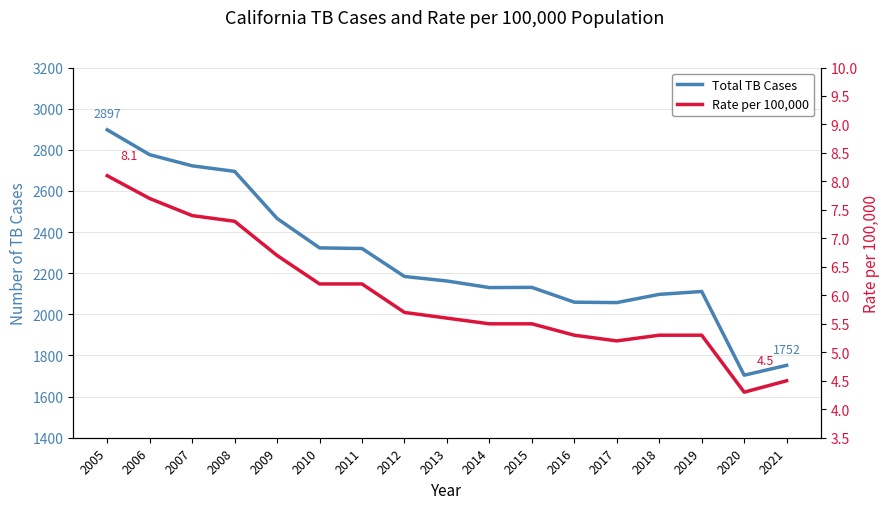

At which label is Total TB Cases closest to 2300?

2011